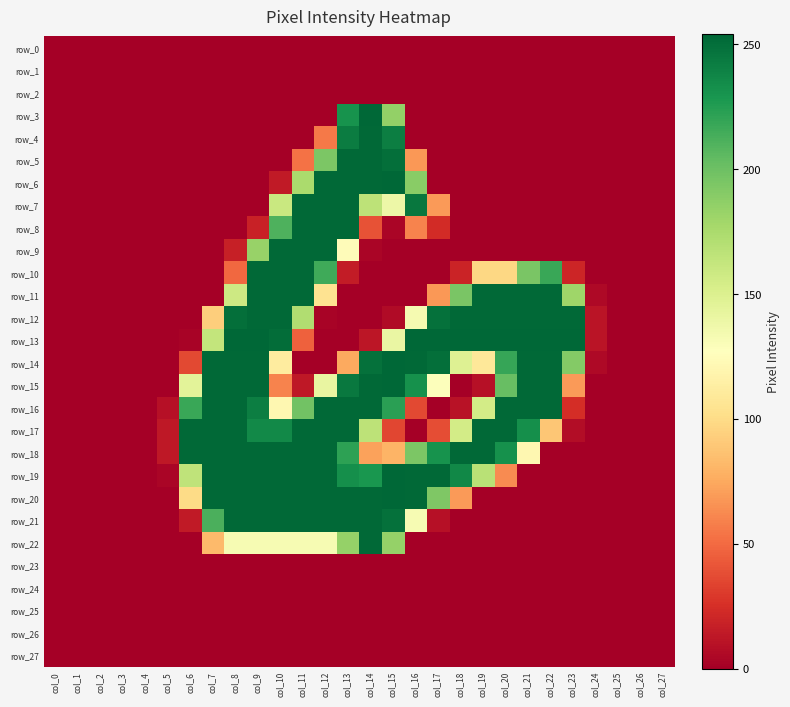

List the labels in order of row_27 value, largest first.

col_0, col_1, col_2, col_3, col_4, col_5, col_6, col_7, col_8, col_9, col_10, col_11, col_12, col_13, col_14, col_15, col_16, col_17, col_18, col_19, col_20, col_21, col_22, col_23, col_24, col_25, col_26, col_27